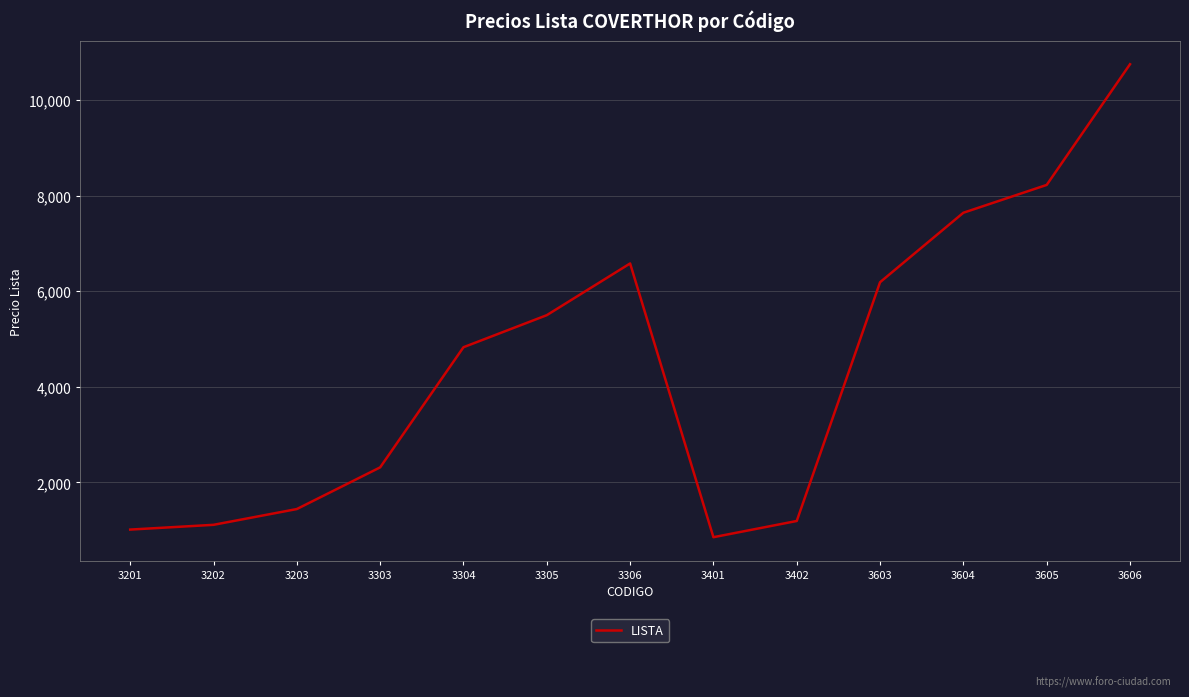

What is the change in value from 3203 to 3402?

-249.6